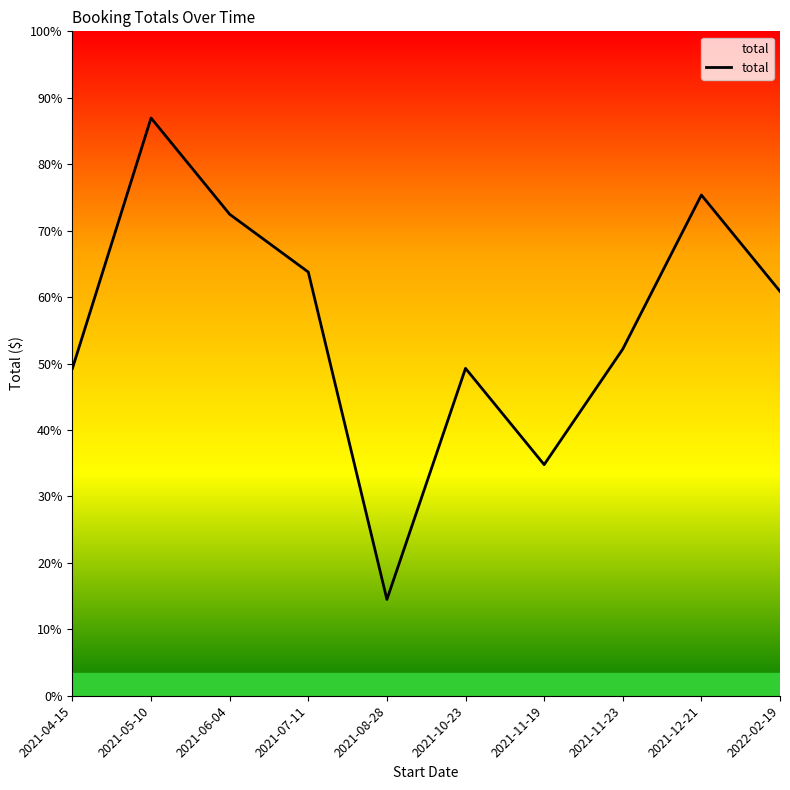

What is the ratio of the value at 2021-05-10 to the value at 2021-08-28?

6.0